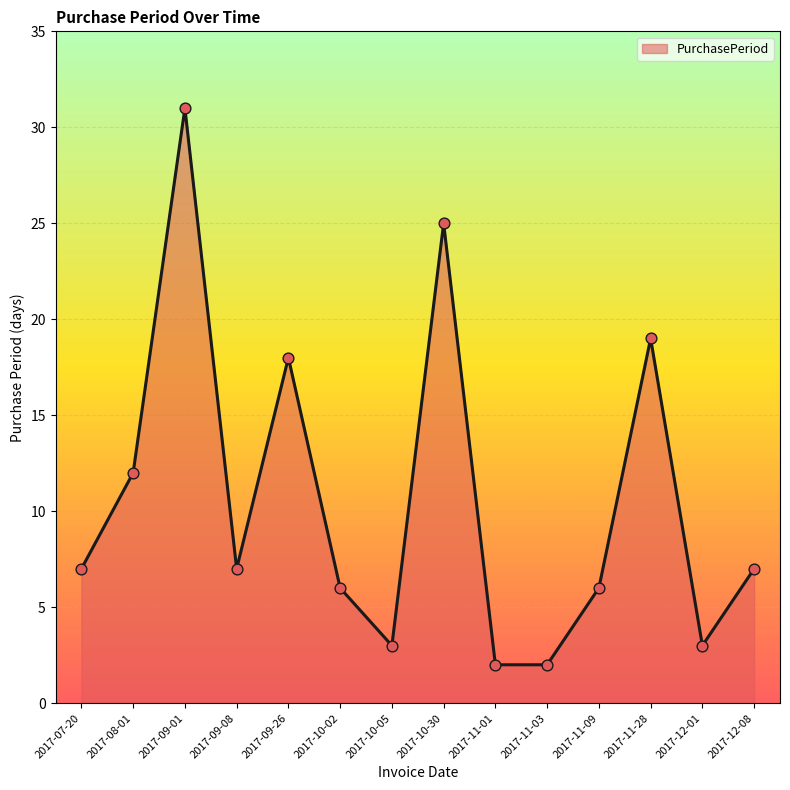

What is the change in value from 2017-10-02 to 2017-11-28?

+13